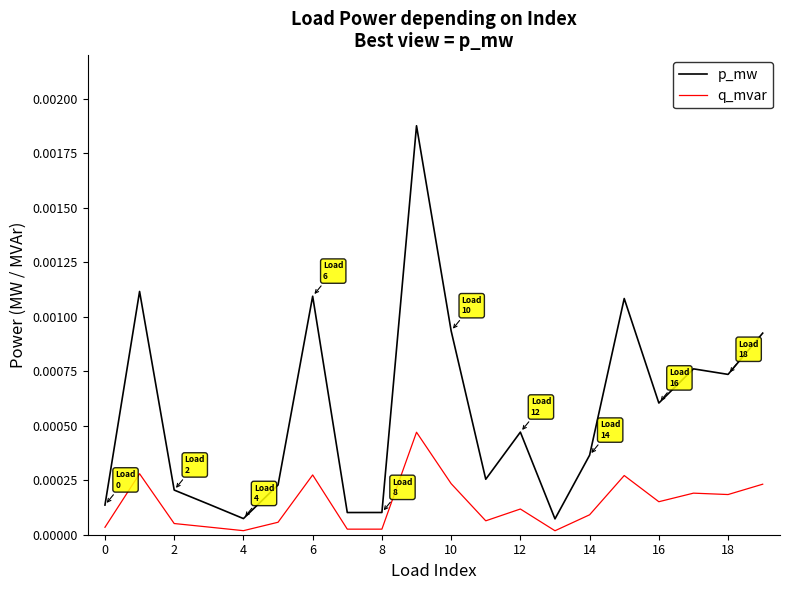

Is this an area chart (filled region under the line)?

No